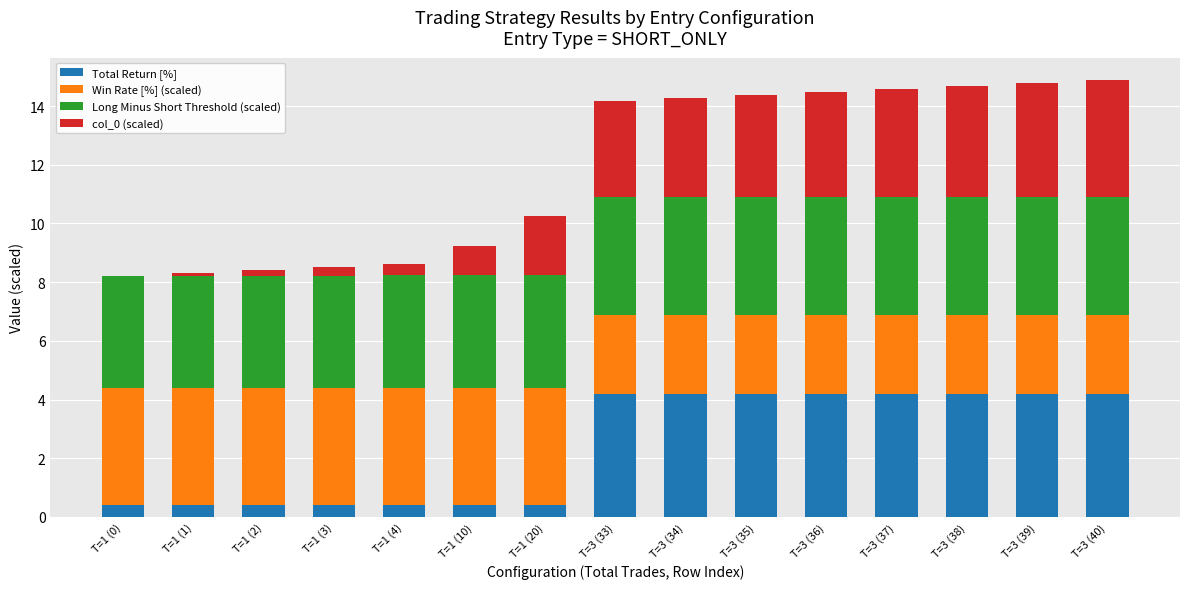

What is the total value across all series at T=3 (39)?

14.8